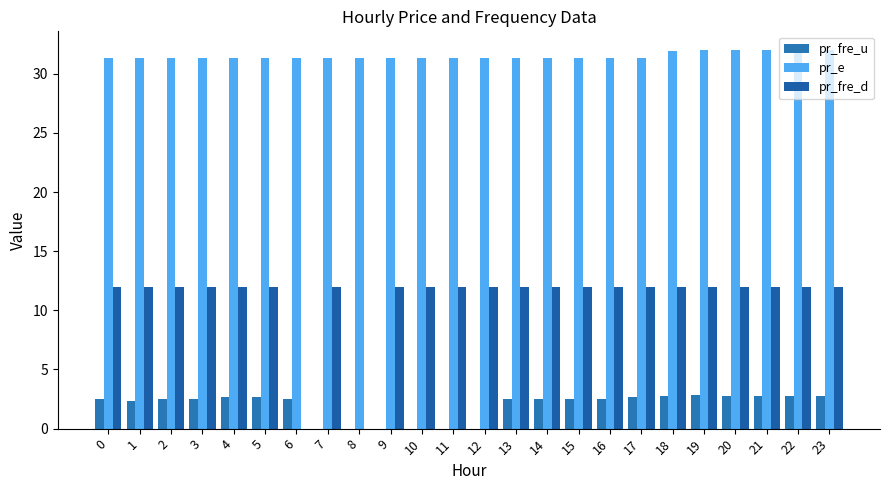

How many distinct data groups are displayed?

3